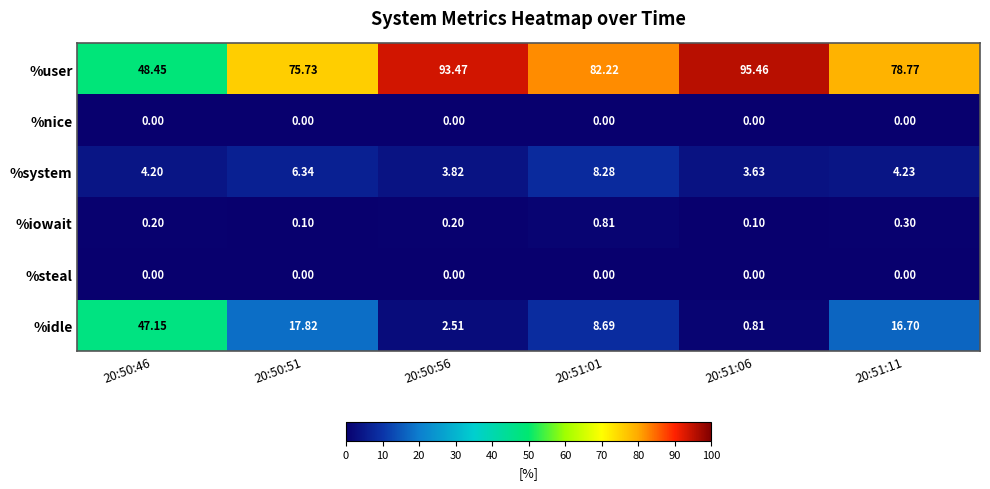

Which series has the widest spread of values?

%user